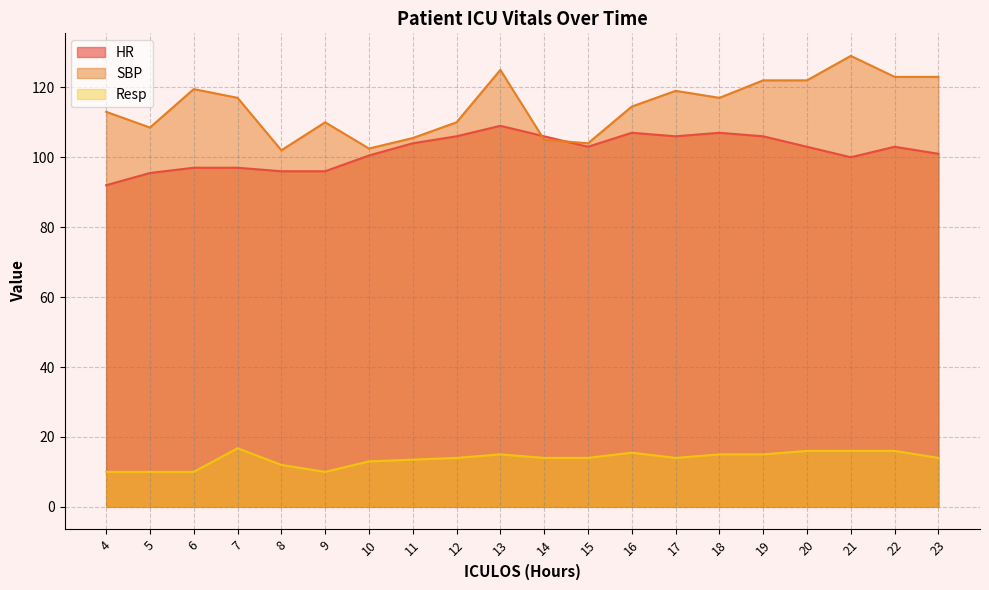

True or false: SBP and Resp cross at least once.

False